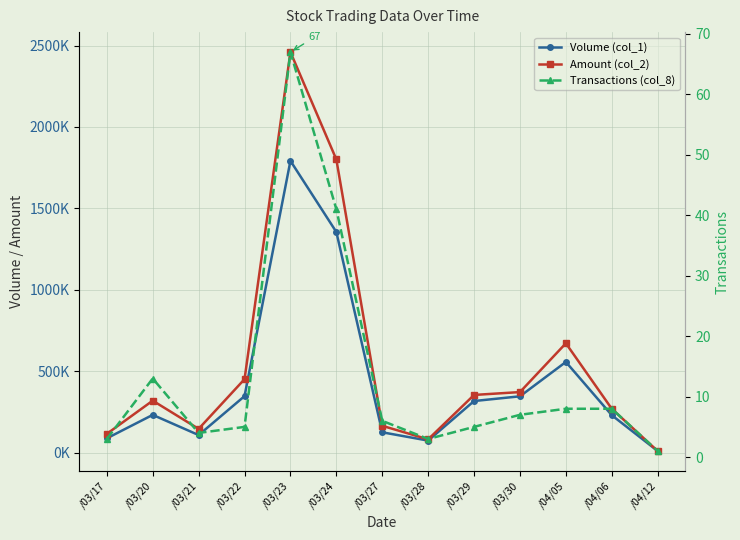

Does the chart display data point markers on the line(s)?

Yes